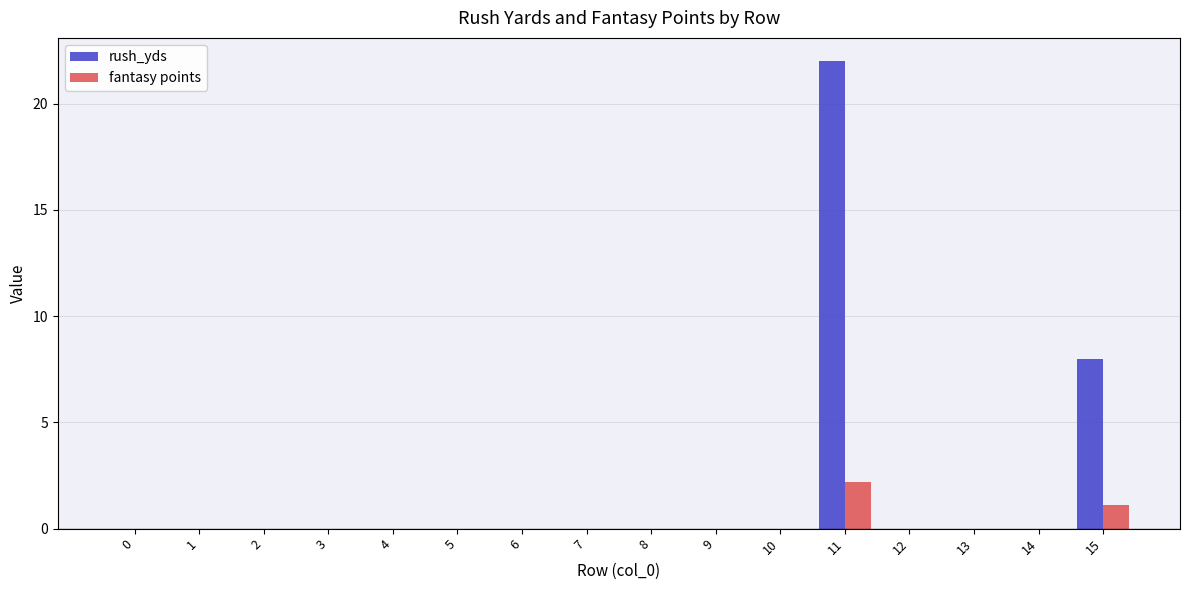

At which category is the sum across all series the highest?

11